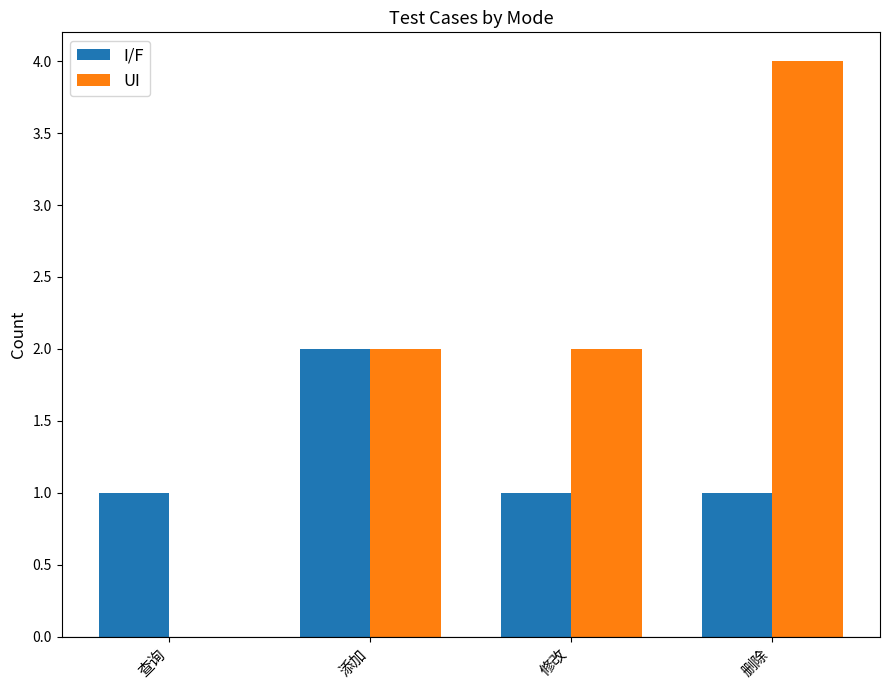

What are all the series names shown in the legend?

I/F, UI